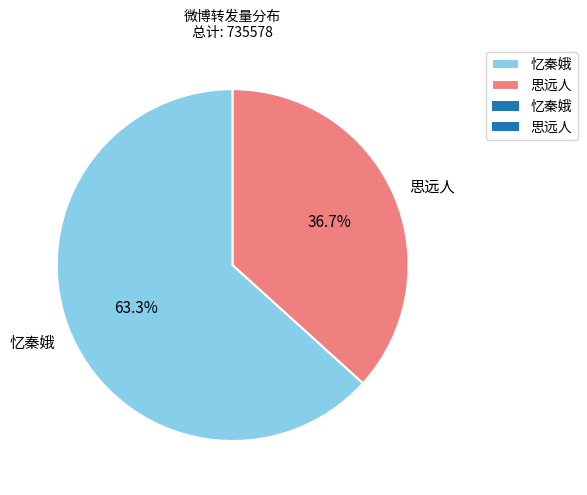

Does 忆秦娥 account for over 50% of the chart?

Yes